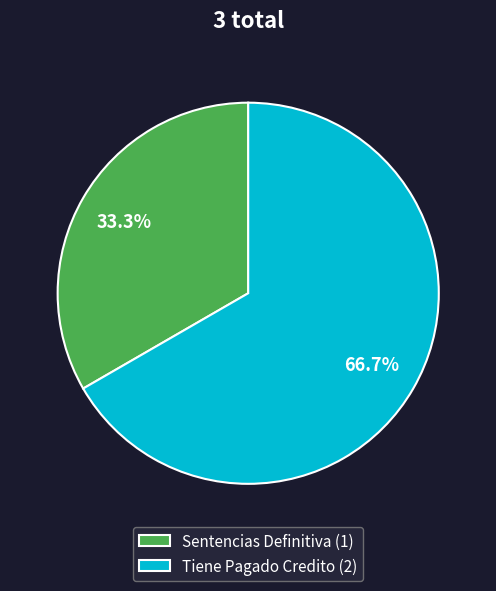

Do Sentencias Definitiva and Tiene Pagado Credito together represent more than half of the pie?

Yes